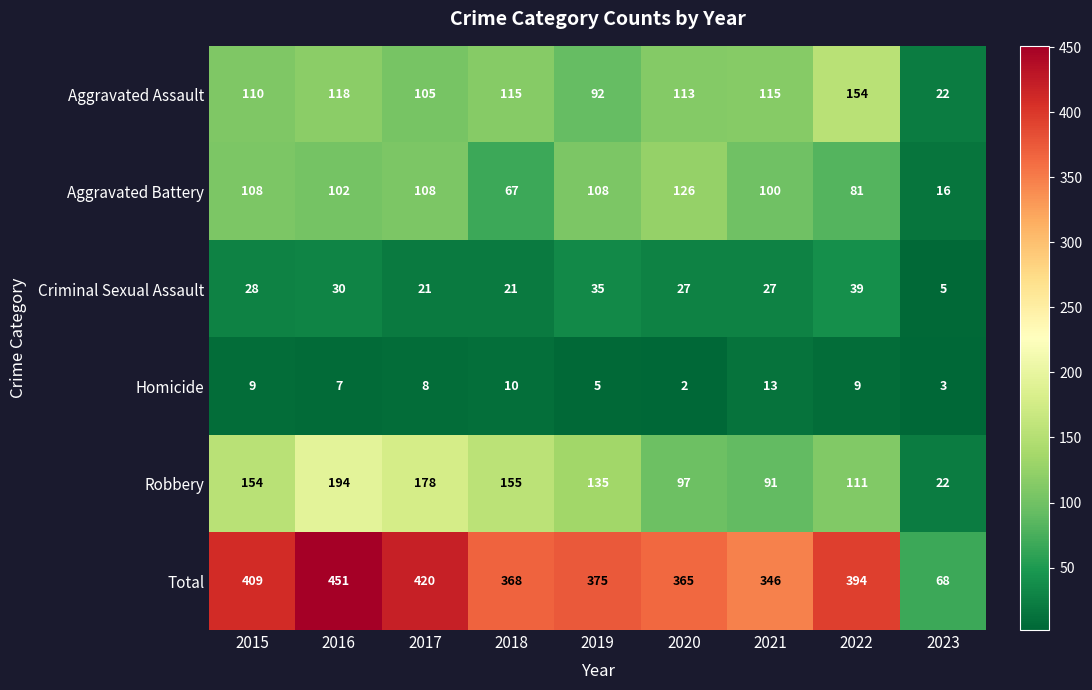

The Aggravated Battery series shows 100 at 2021. True or false?

True